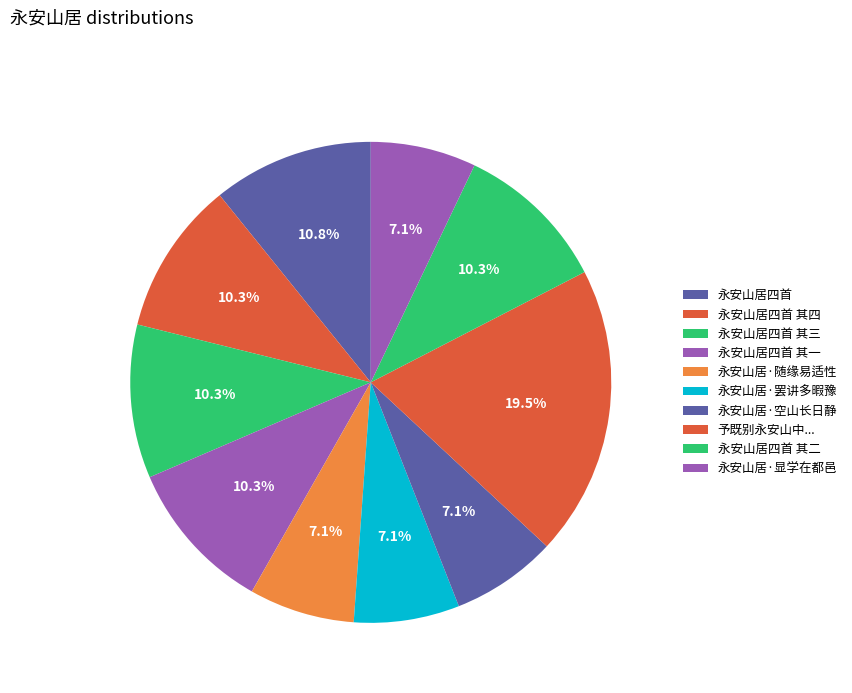

How many segments does this pie chart have?

10